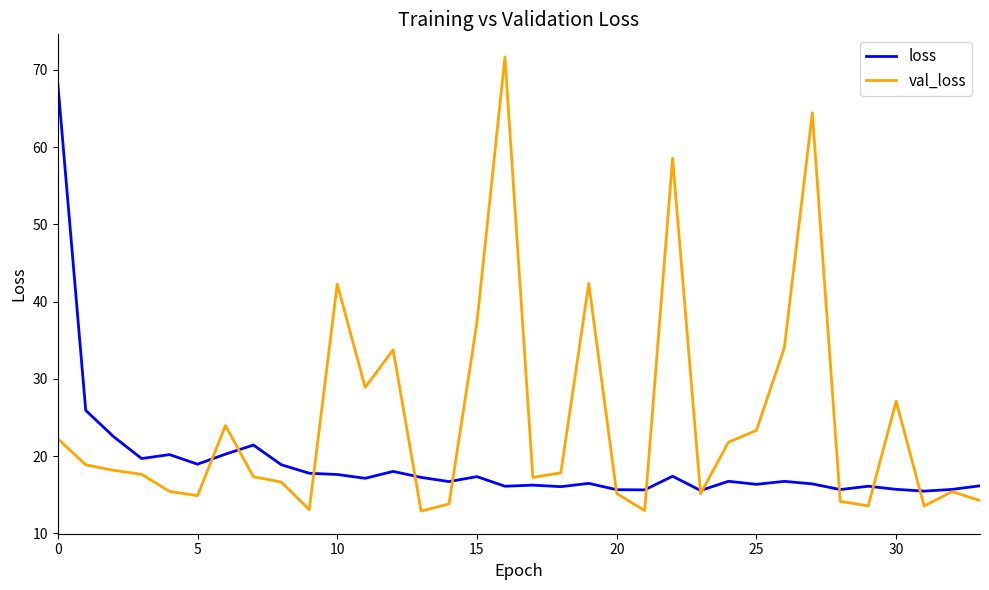

Which series has the widest spread of values?

val_loss